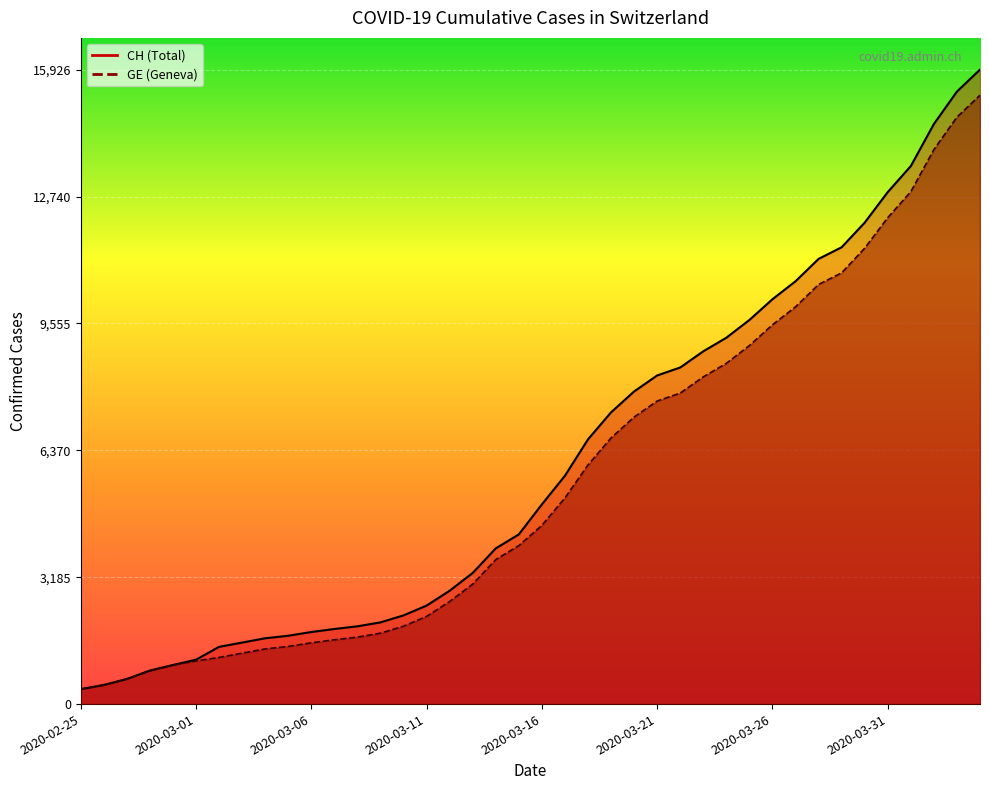

Is the value of GE at 2020-03-15 greater than the value of CH at 2020-03-16?

No